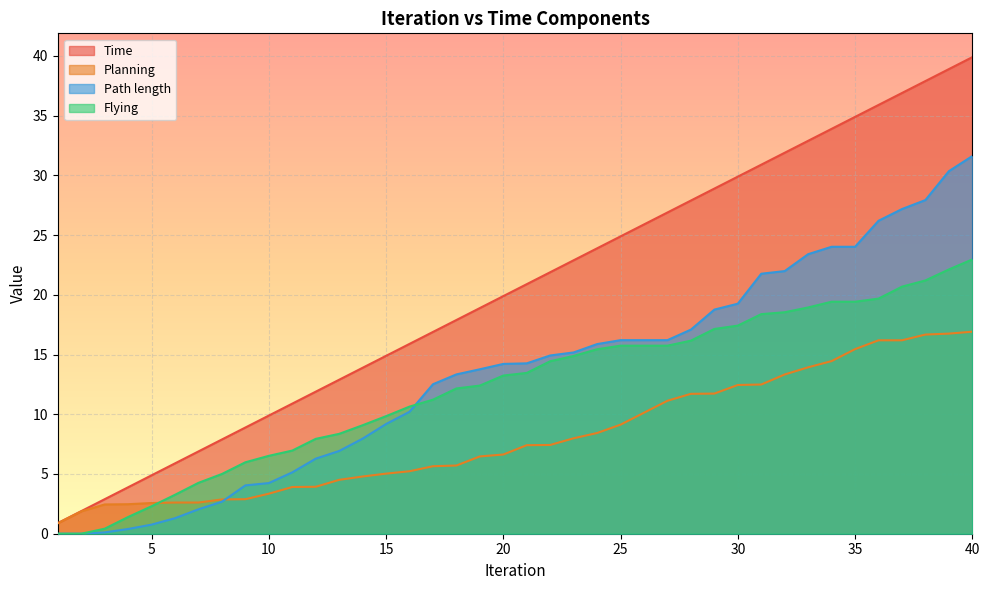

How many data points in Time are above 20?

20